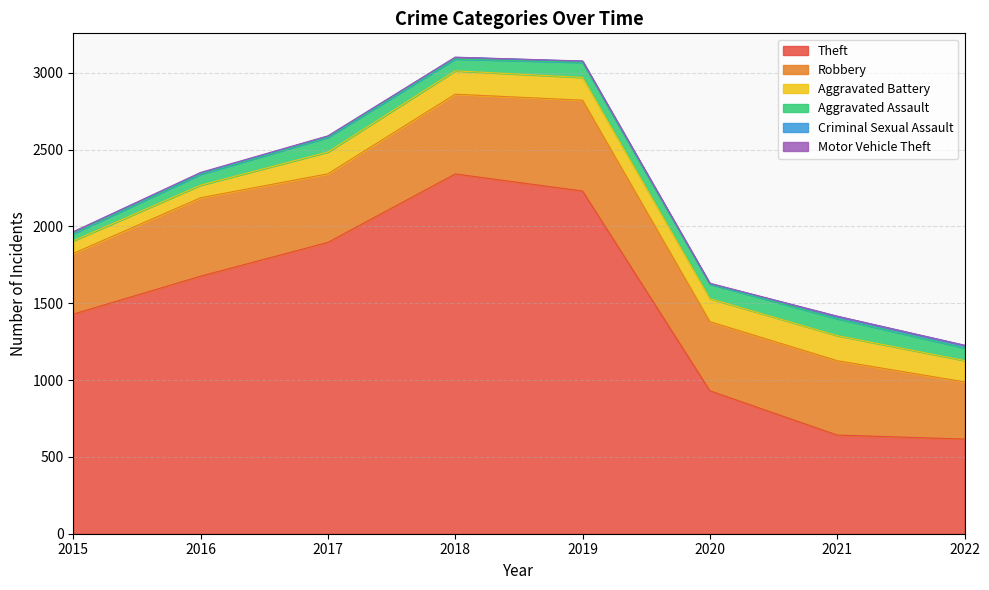

True or false: Theft has a value of 930 at 2020.

True